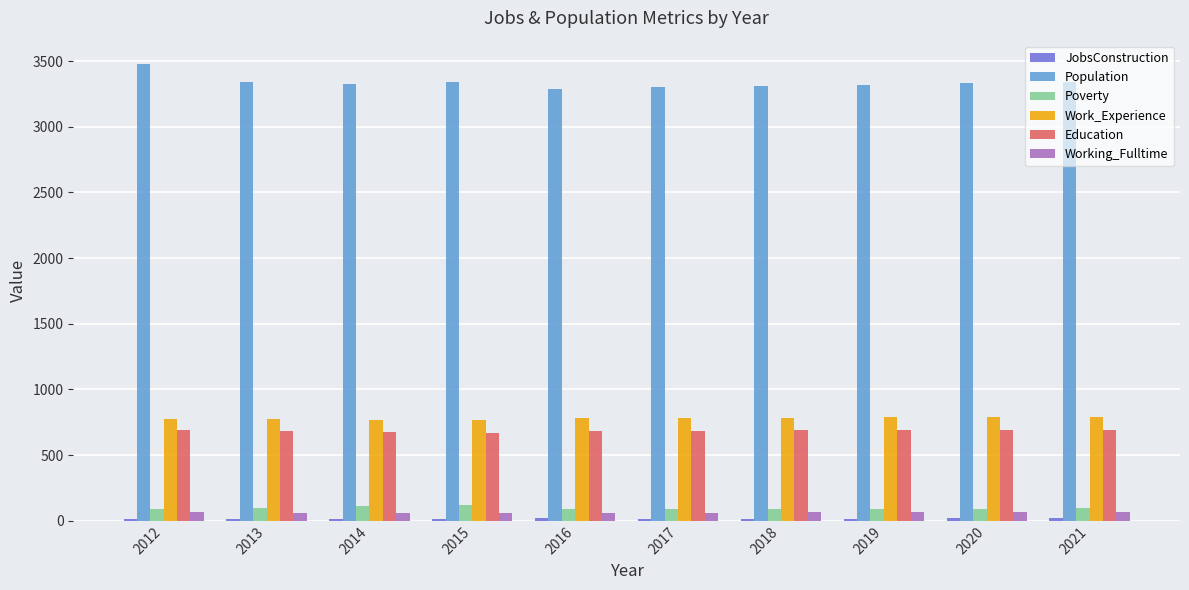

What is the difference between the maximum and minimum values in the Working_Fulltime series?

13